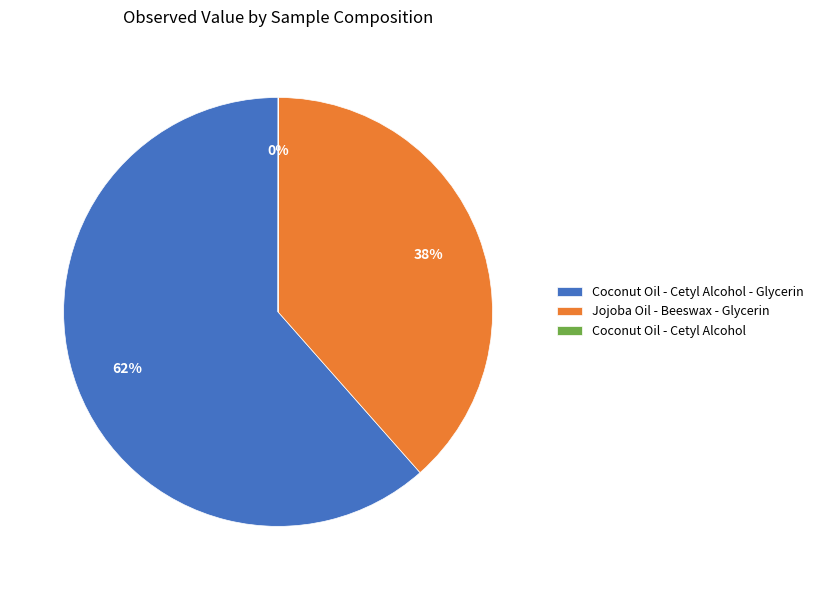

Is it true that Jojoba Oil - Beeswax - Glycerin is 38% of the pie?

True